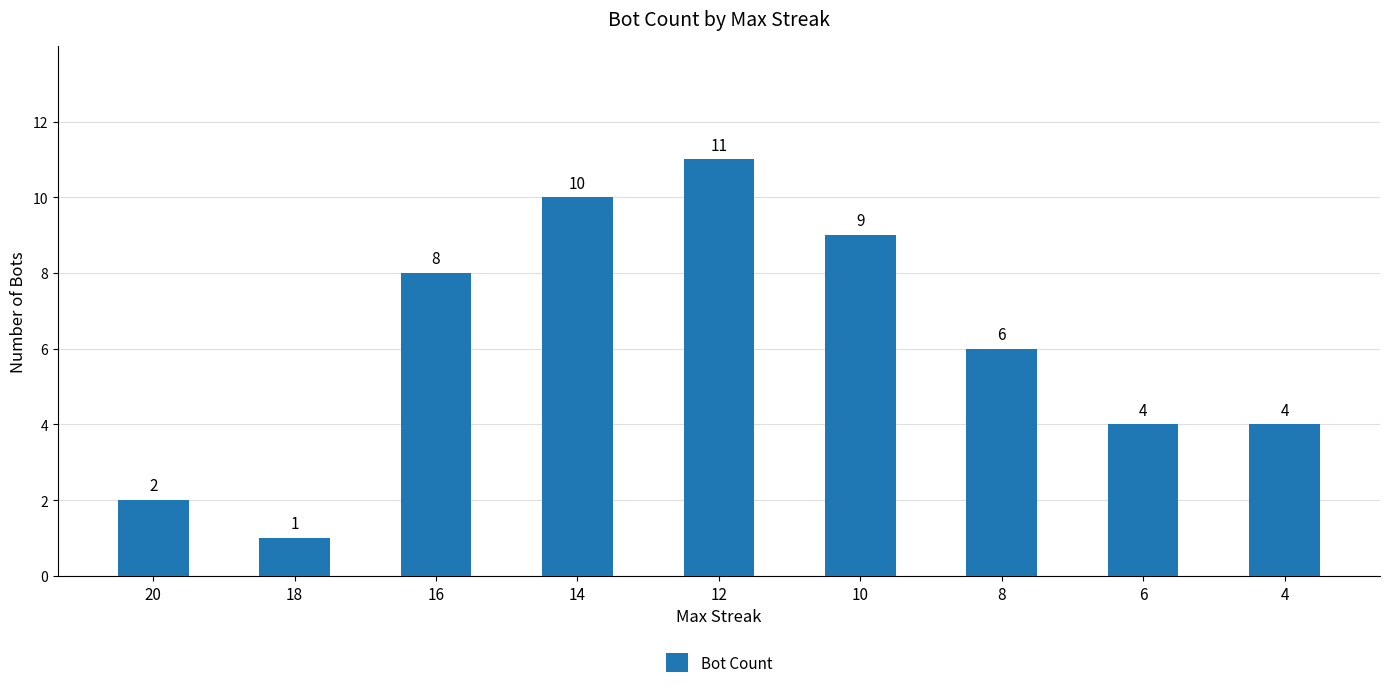

Does the chart contain stacked bars?

No